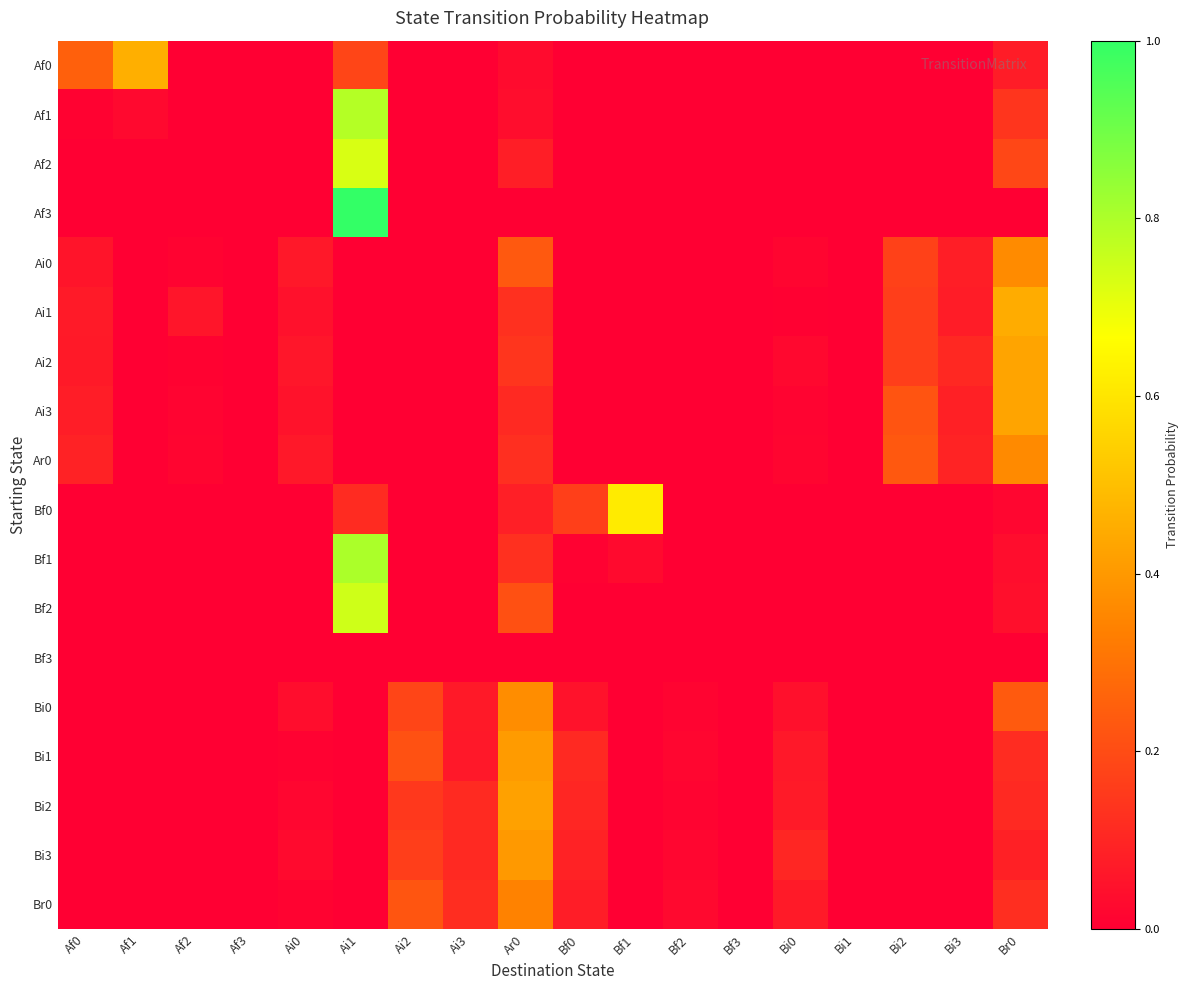

Which series has the largest total across all categories?

Af1